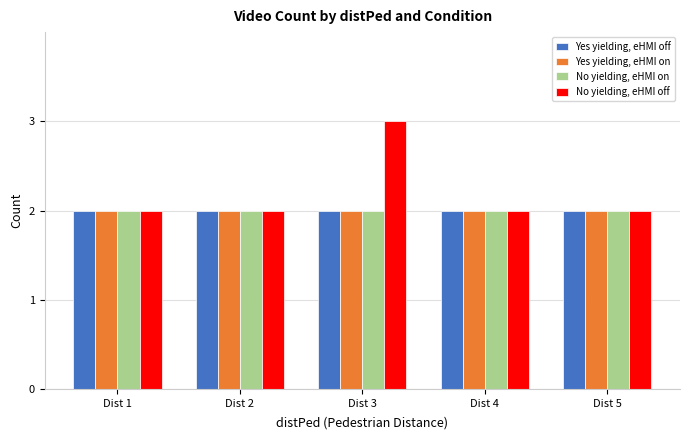

True or false: No yielding, eHMI on has a value of 2 at Dist 4.

True